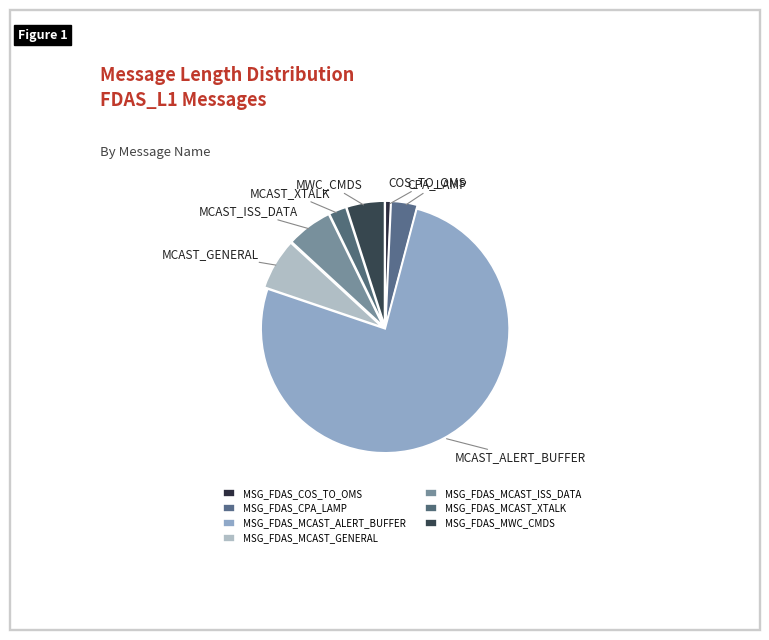

Which category has the biggest portion of the pie?

MSG_FDAS_MCAST_ALERT_BUFFER